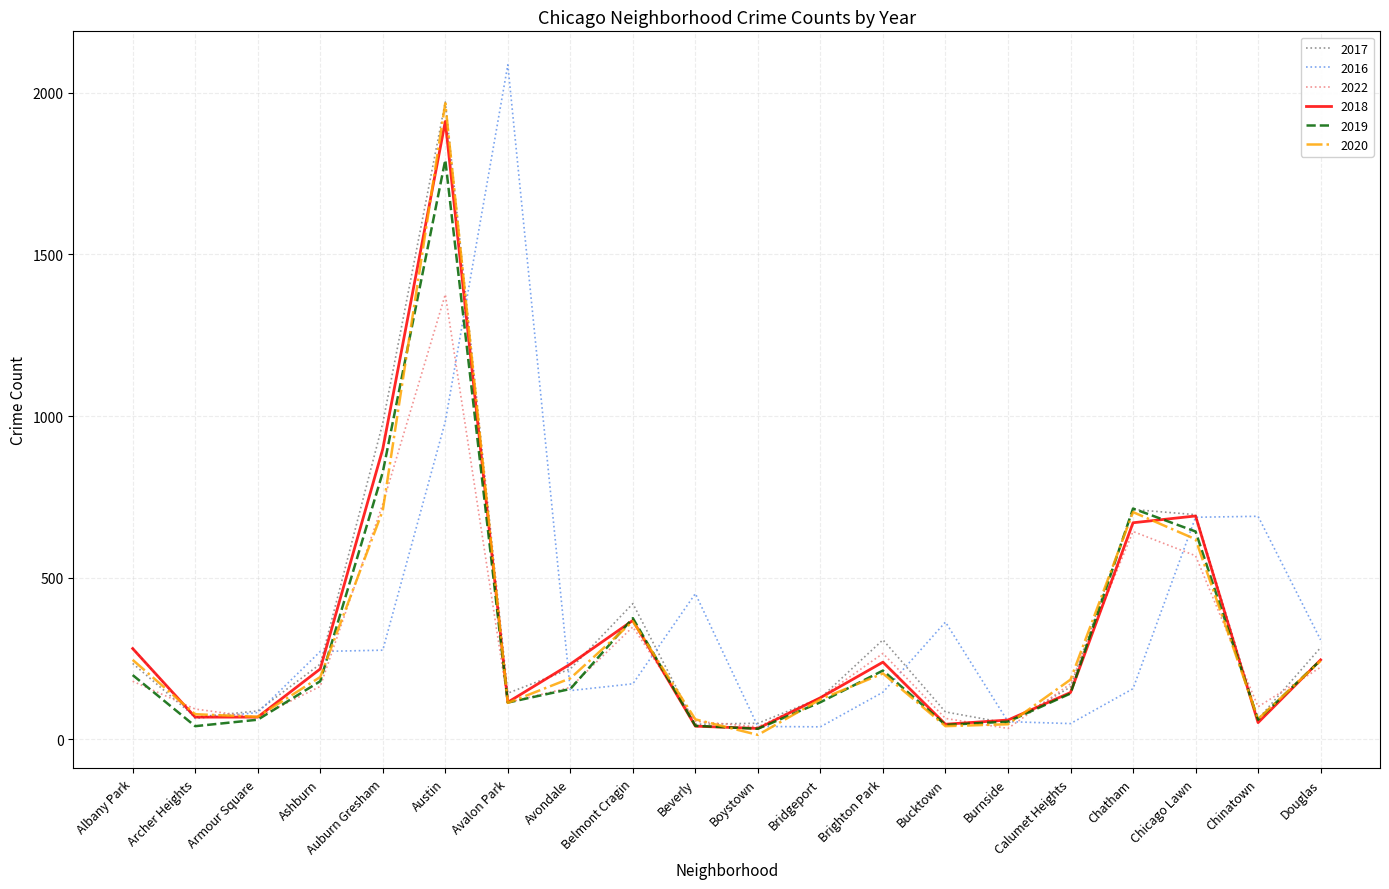

What is the greatest value displayed?

2086